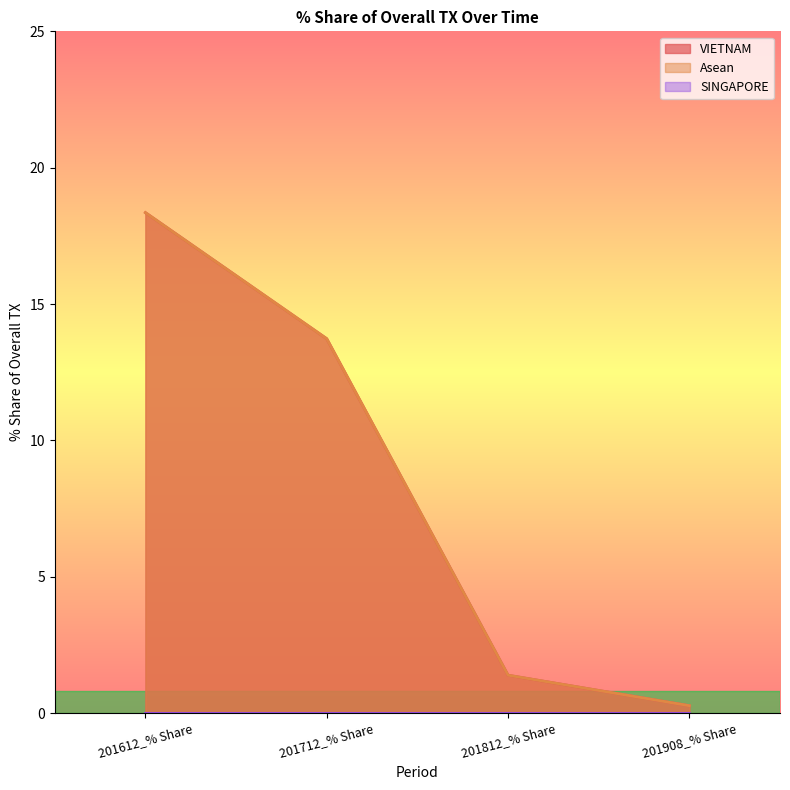

What is the difference between the maximum and second lowest values in the Asean series?

17.0